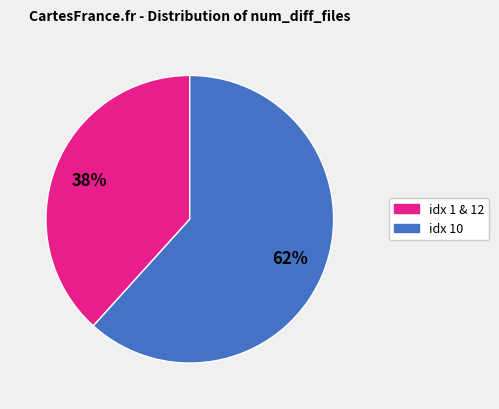

Is there any slice that represents more than half of the pie?

Yes